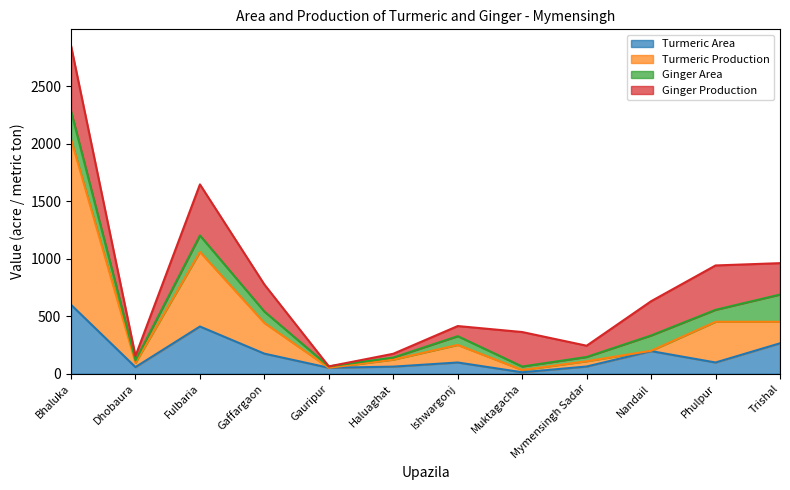

The value of Turmeric Area at Bhaluka is 599. True or false?

True